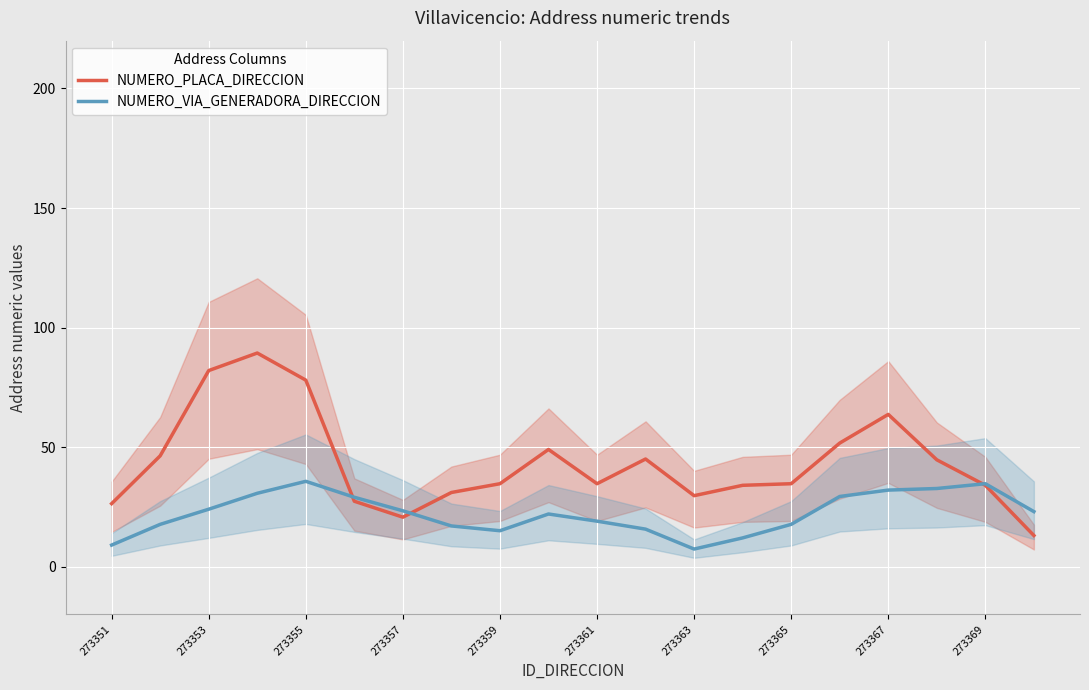

How many times do NUMERO_VIA_GENERADORA_DIRECCION and NUMERO_PLACA_DIRECCION cross each other?

3